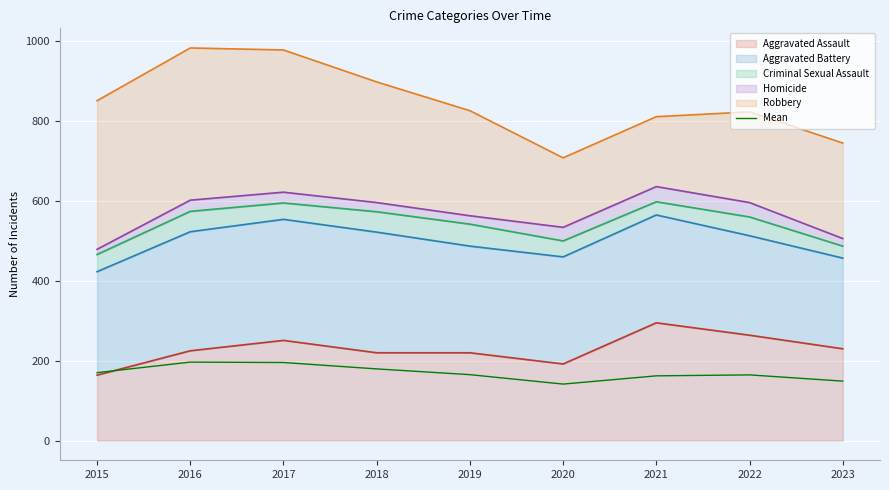

How many data points does each series have?

9